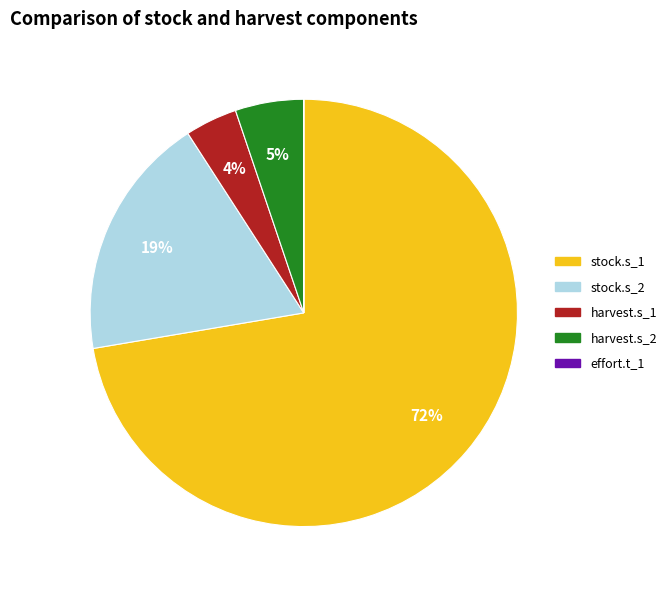

Between stock.s_2 and harvest.s_2, which is larger?

stock.s_2